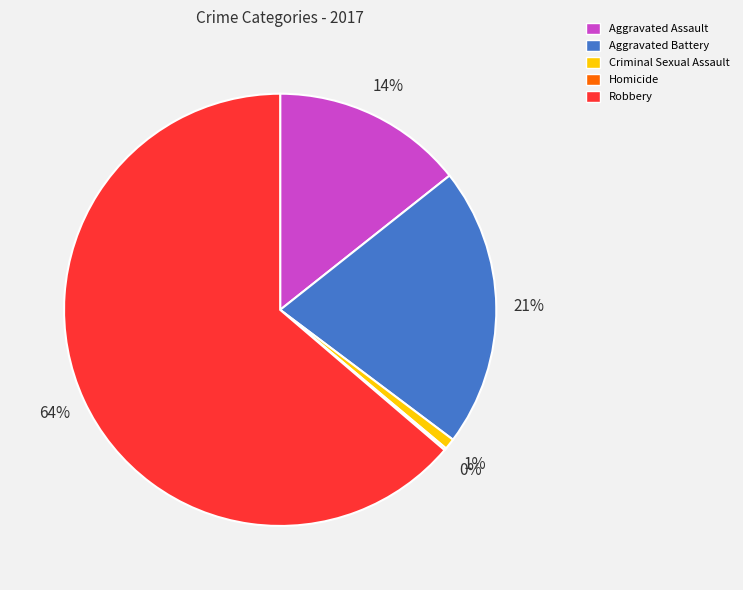

To the nearest percent, what percentage of the pie is Criminal Sexual Assault?

1%